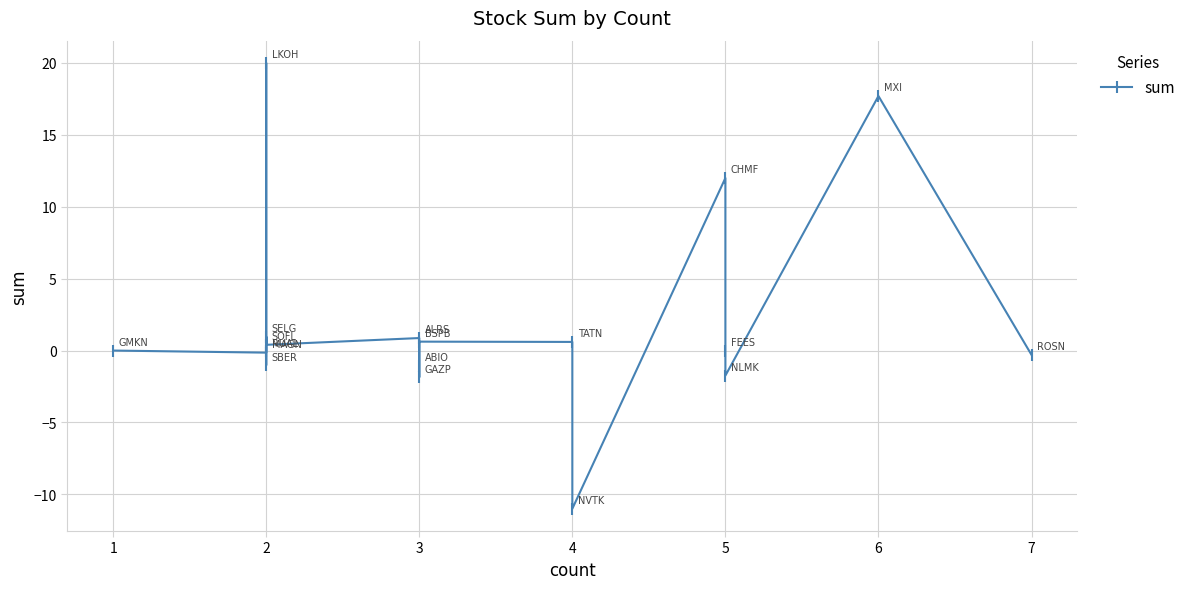

What is the difference between the maximum and minimum values?

31.0